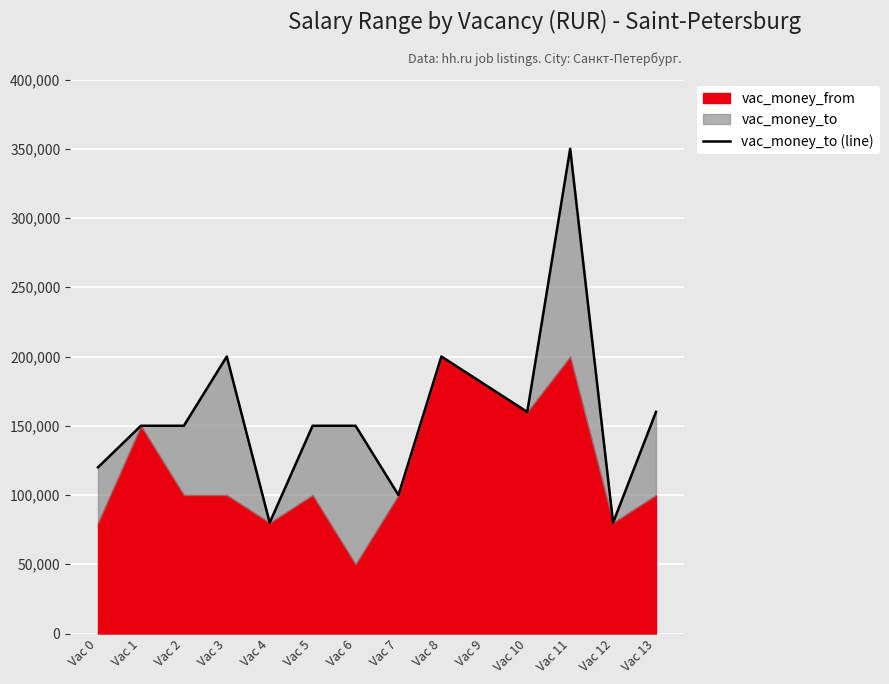

Which label corresponds to the largest value in the chart?

Vac 11